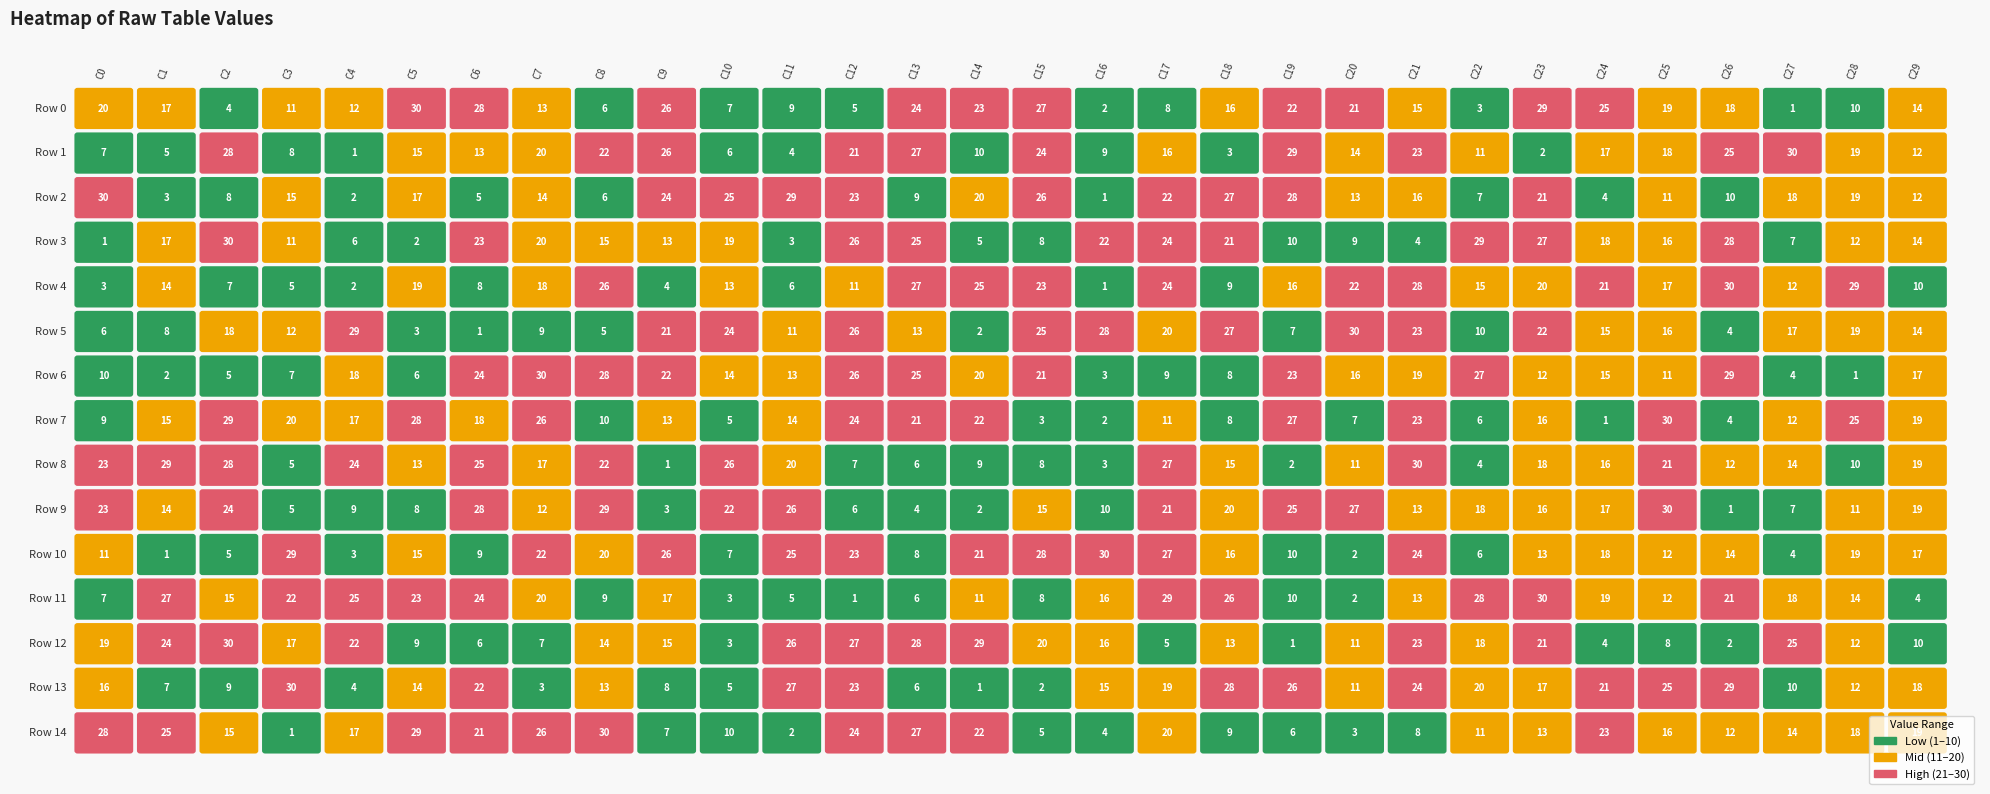

Between 8 and 15, which is larger?

15